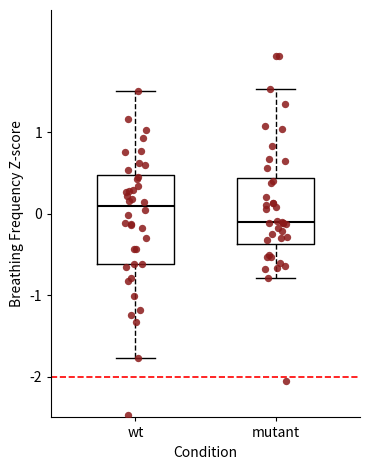

Which box has the highest median line?

wt